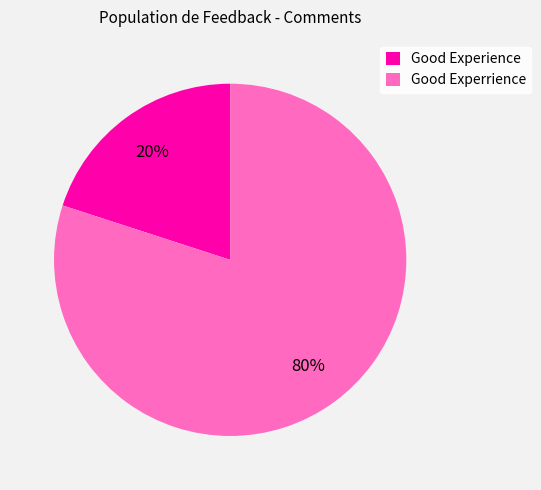

Is the sum of Good Experrience and Good Experience greater than half?

Yes